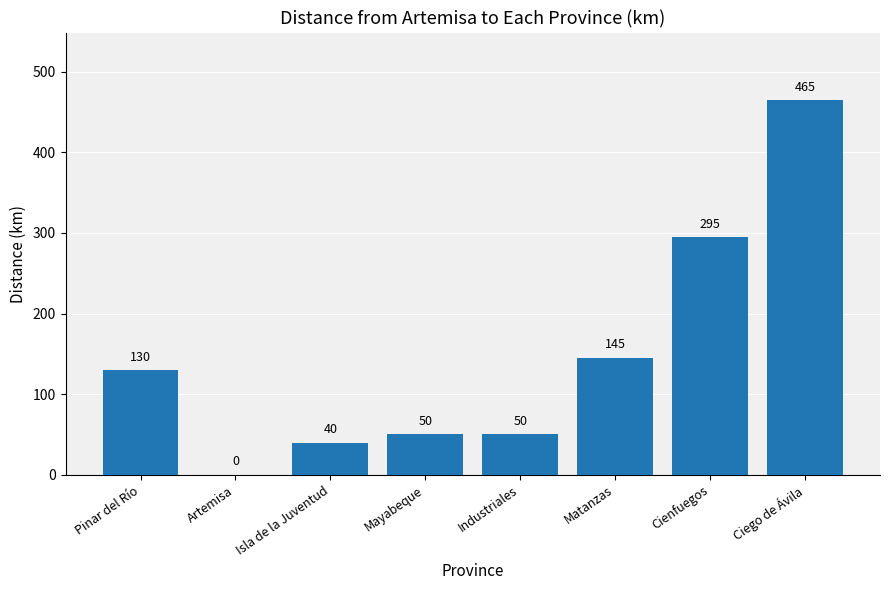

Where is the data nearest to the value 232?

Cienfuegos